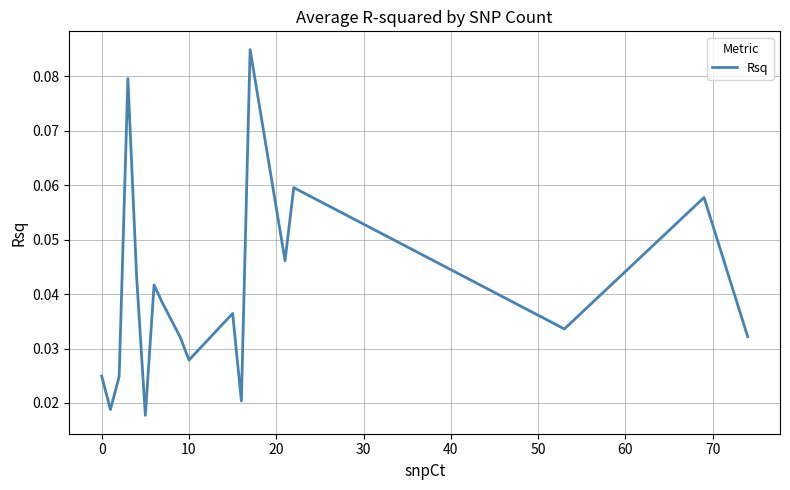

How many lines are shown in the chart?

1